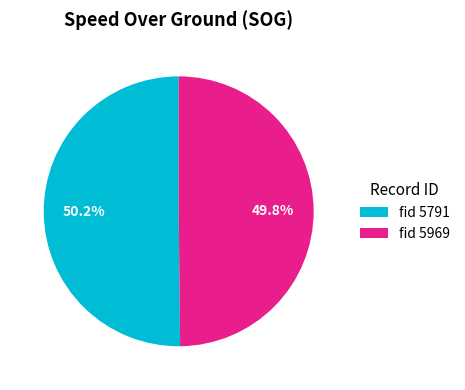

What portion of the pie excludes fid 5969?

50.2%